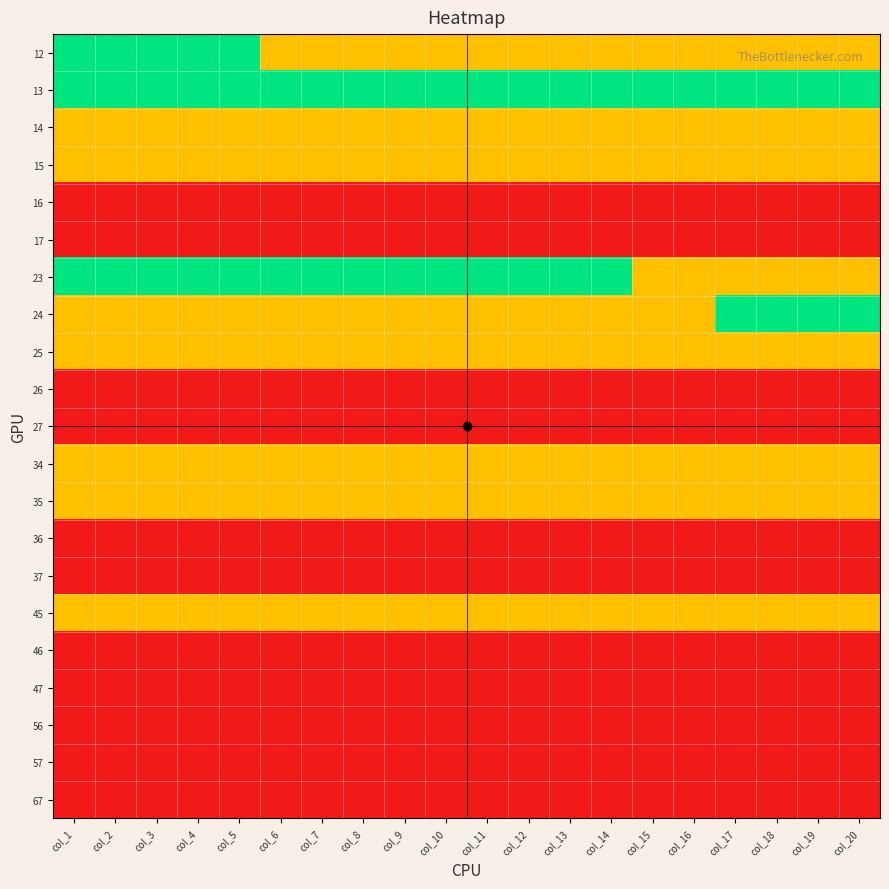

At col_15, list the series in order from largest to smallest.

13, 12, 14, 15, 23, 24, 25, 34, 35, 45, 16, 17, 26, 27, 36, 37, 46, 47, 56, 57, 67